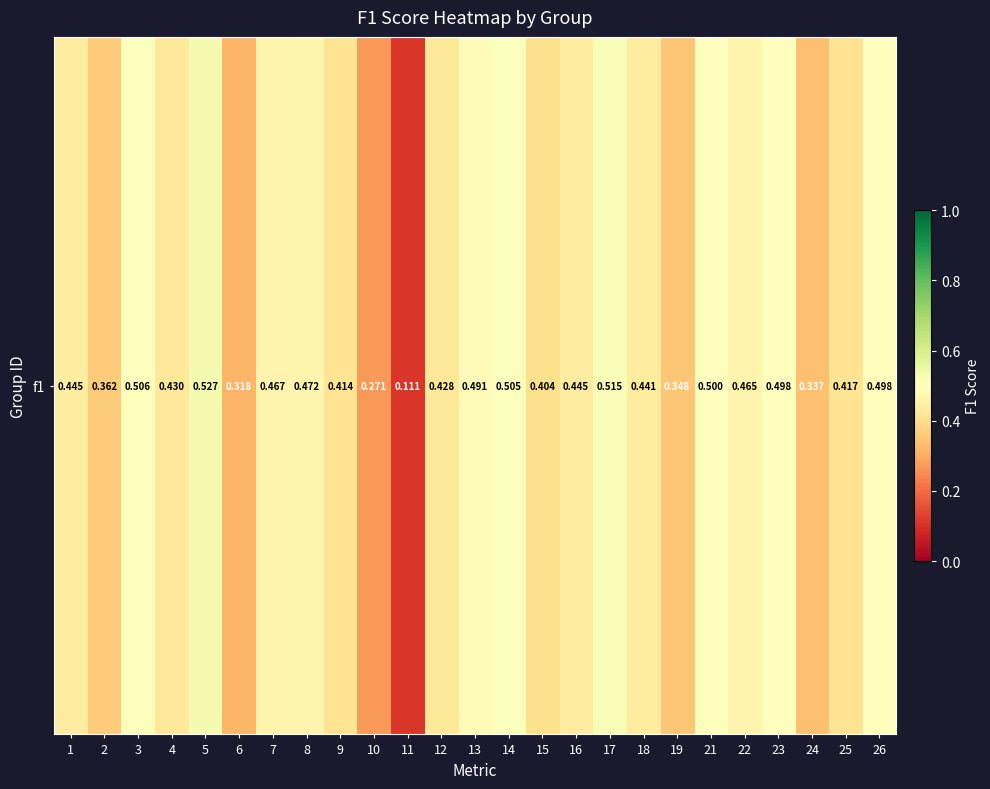

List the labels in order of value, largest first.

5, 17, 3, 14, 21, 26, 23, 13, 8, 7, 22, 1, 16, 18, 4, 12, 25, 9, 15, 2, 19, 24, 6, 10, 11